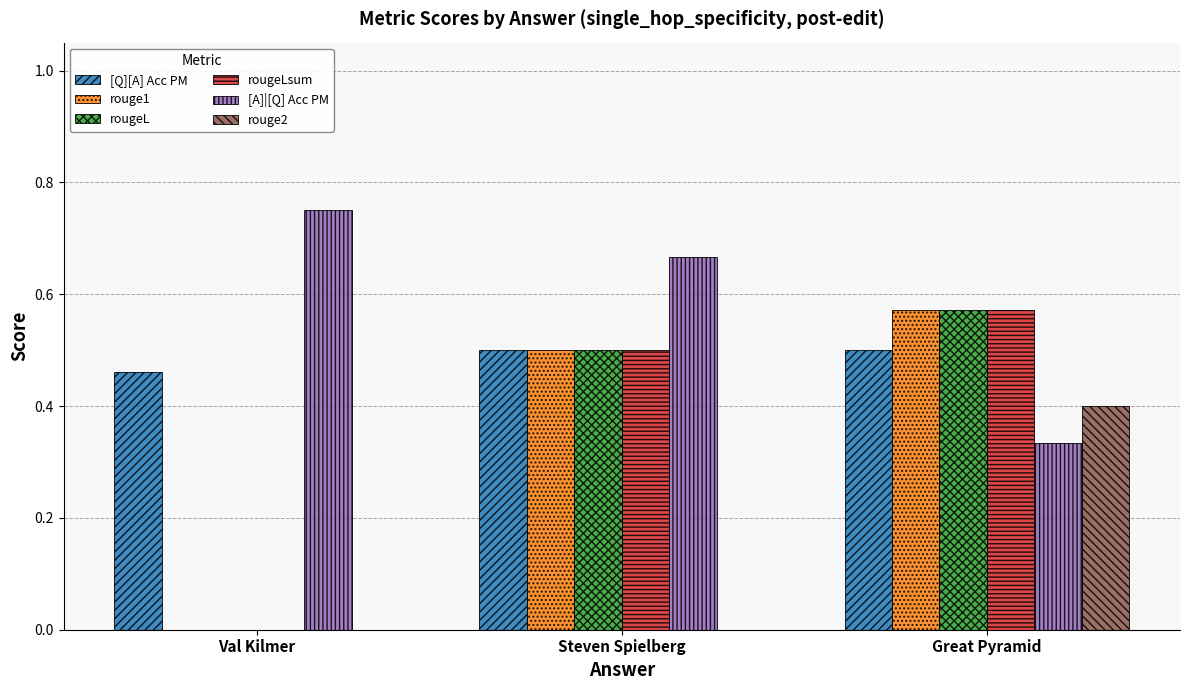

What is the sum of all rouge2 values?

0.4